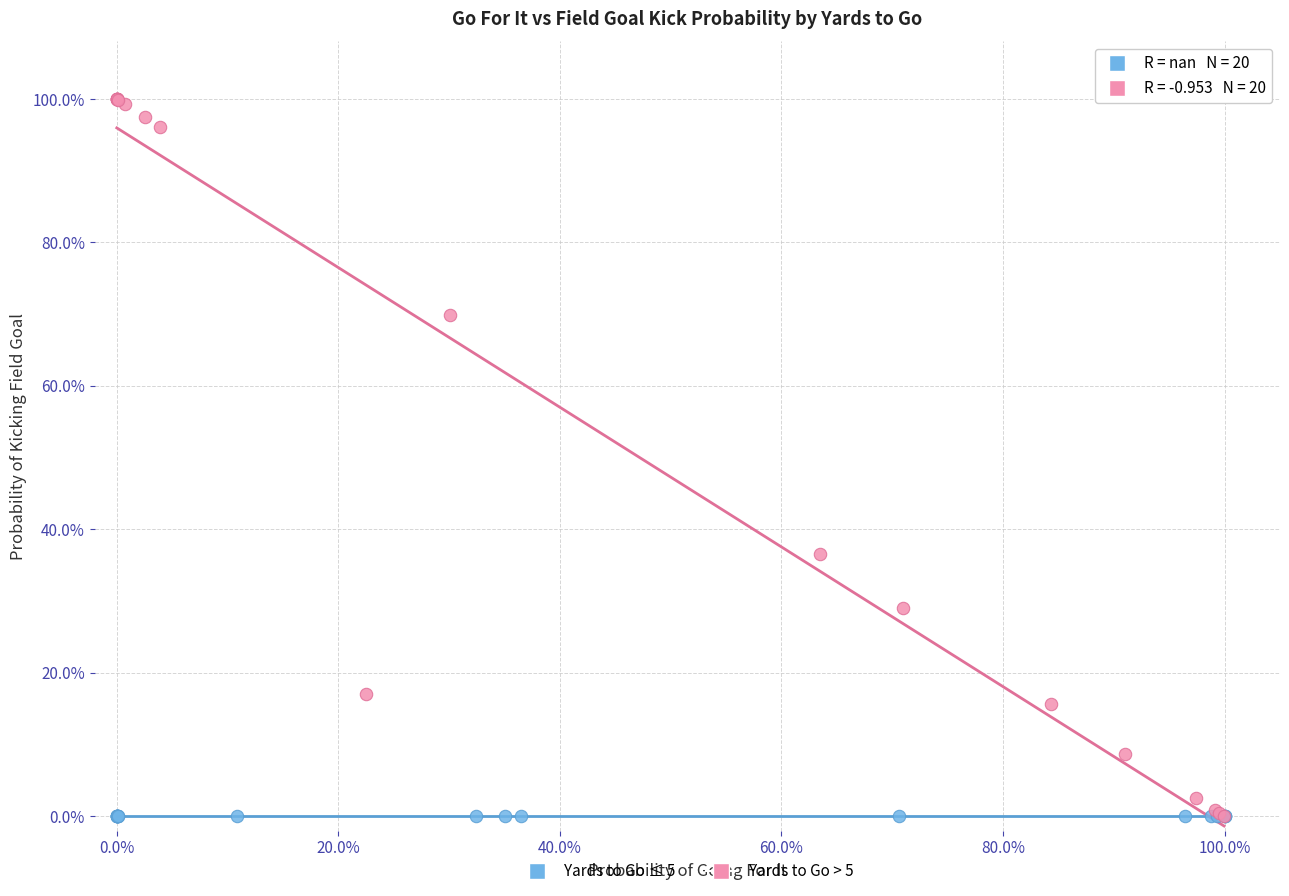

What are all the series names shown in the legend?

Yards to Go ≤ 5, Yards to Go > 5